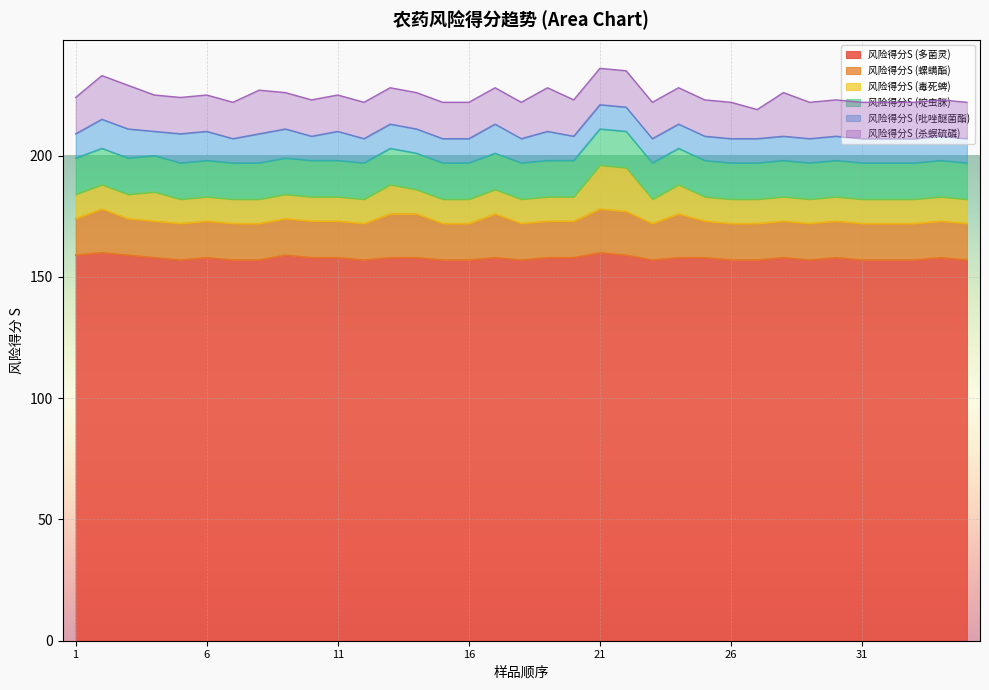

Reading left to right, transcribe all the data shown in this chart.

风险得分S (多菌灵): 159	160	159	158	157	158	157	157	159	158	158	157	158	158	157	157	158	157	158	158	160	159	157	158	158	157	157	158	157	158	157	157	157	158	157
风险得分S (螺螨酯): 15	18	15	15	15	15	15	15	15	15	15	15	18	18	15	15	18	15	15	15	18	18	15	18	15	15	15	15	15	15	15	15	15	15	15
风险得分S (毒死蜱): 10	10	10	12	10	10	10	10	10	10	10	10	12	10	10	10	10	10	10	10	18	18	10	12	10	10	10	10	10	10	10	10	10	10	10
风险得分S (啶虫脒): 15	15	15	15	15	15	15	15	15	15	15	15	15	15	15	15	15	15	15	15	15	15	15	15	15	15	15	15	15	15	15	15	15	15	15
风险得分S (吡唑醚菌酯): 10	12	12	10	12	12	10	12	12	10	12	10	10	10	10	10	12	10	12	10	10	10	10	10	10	10	10	10	10	10	10	10	10	10	10
风险得分S (杀螟硫磷): 15	18	18	15	15	15	15	18	15	15	15	15	15	15	15	15	15	15	18	15	15	15	15	15	15	15	12	18	15	15	15	15	15	15	15